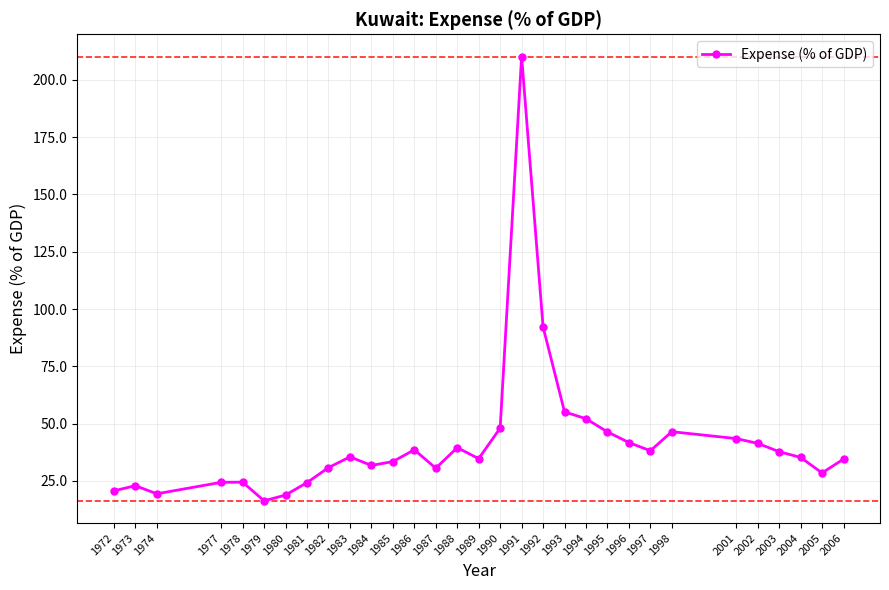

The chart shows a value of 63.0 at 1983. True or false?

False